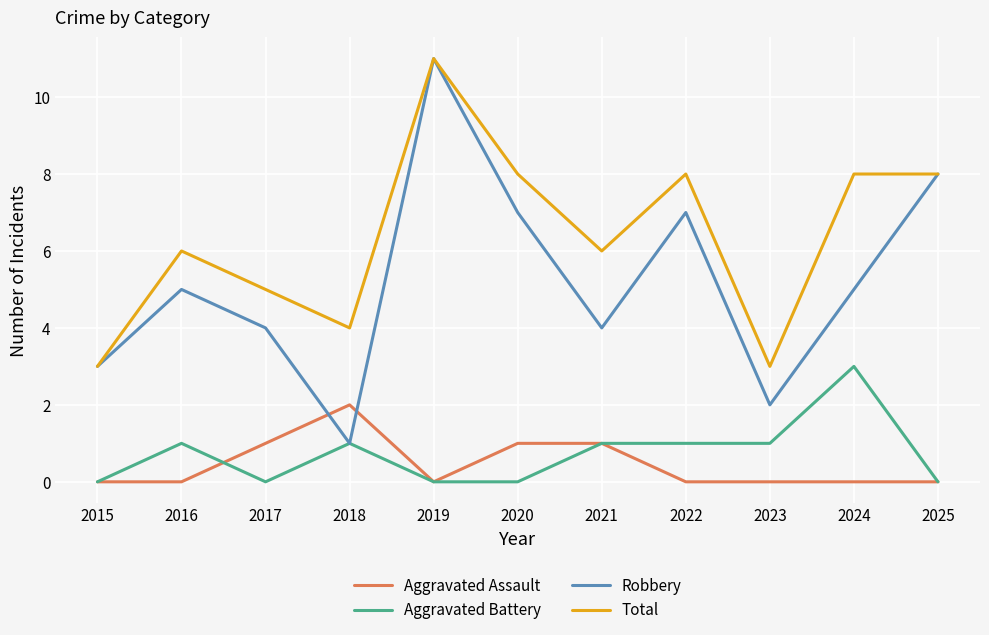

True or false: Aggravated Assault has a value of 0 at 2019.

True